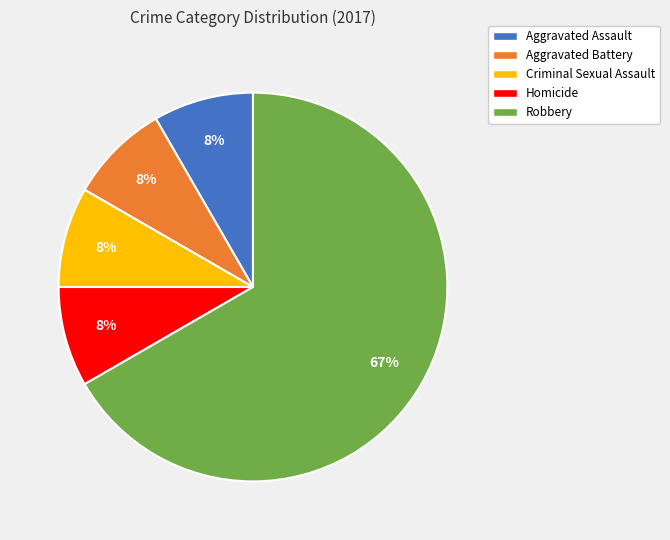

Approximately how many times larger is the value at Criminal Sexual Assault compared to Aggravated Battery?

1.0